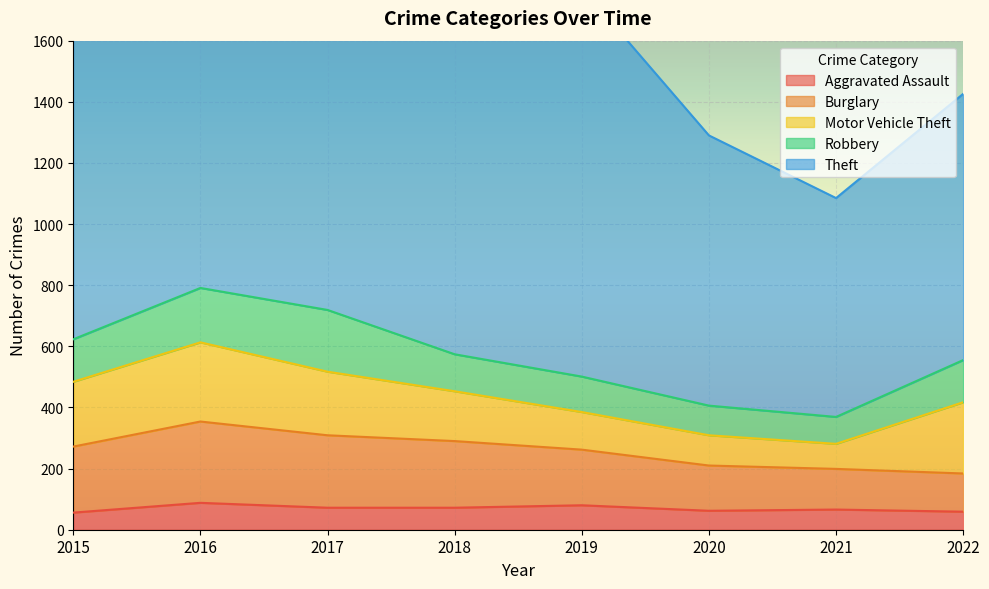

At 2022, list the series in order from smallest to largest.

Aggravated Assault, Burglary, Robbery, Motor Vehicle Theft, Theft